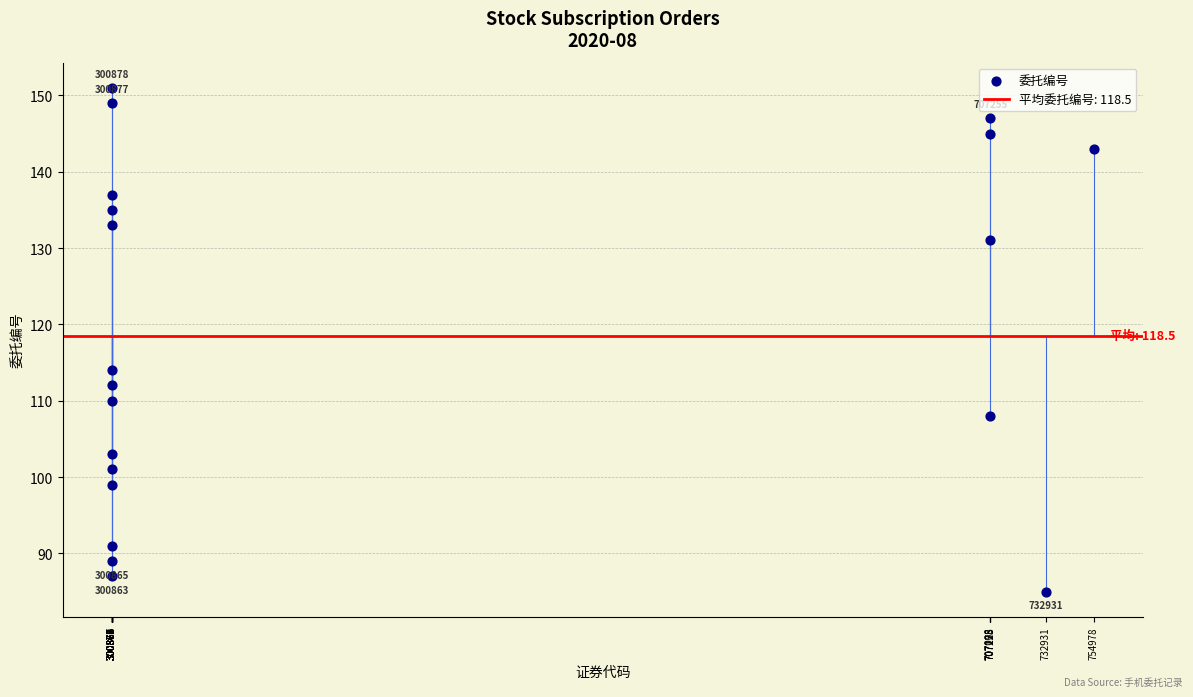

What Y value in the scatter plot is closest to 118?

114